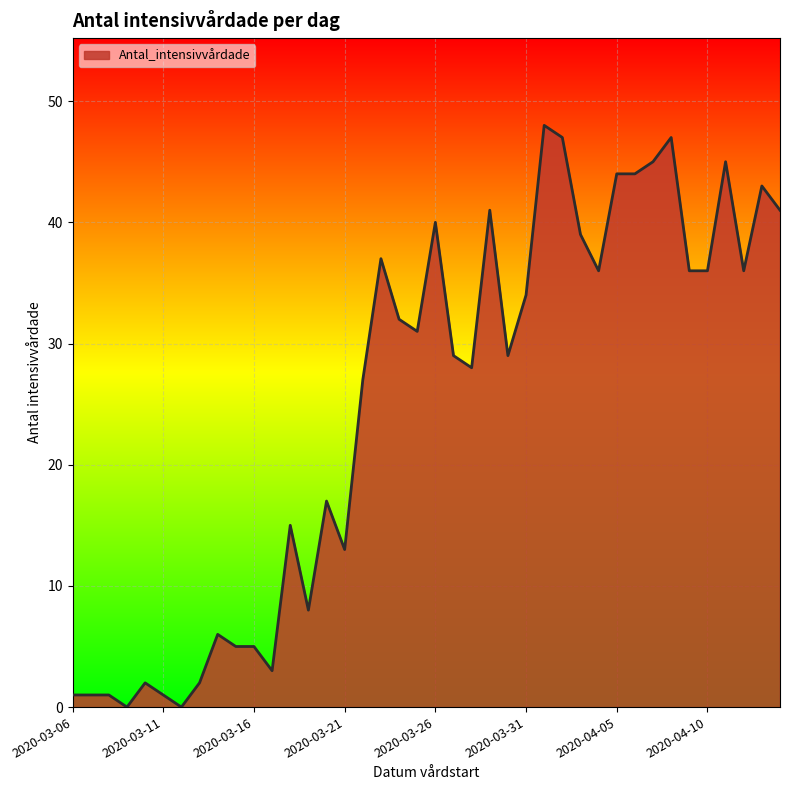

What is the greatest value displayed?

48